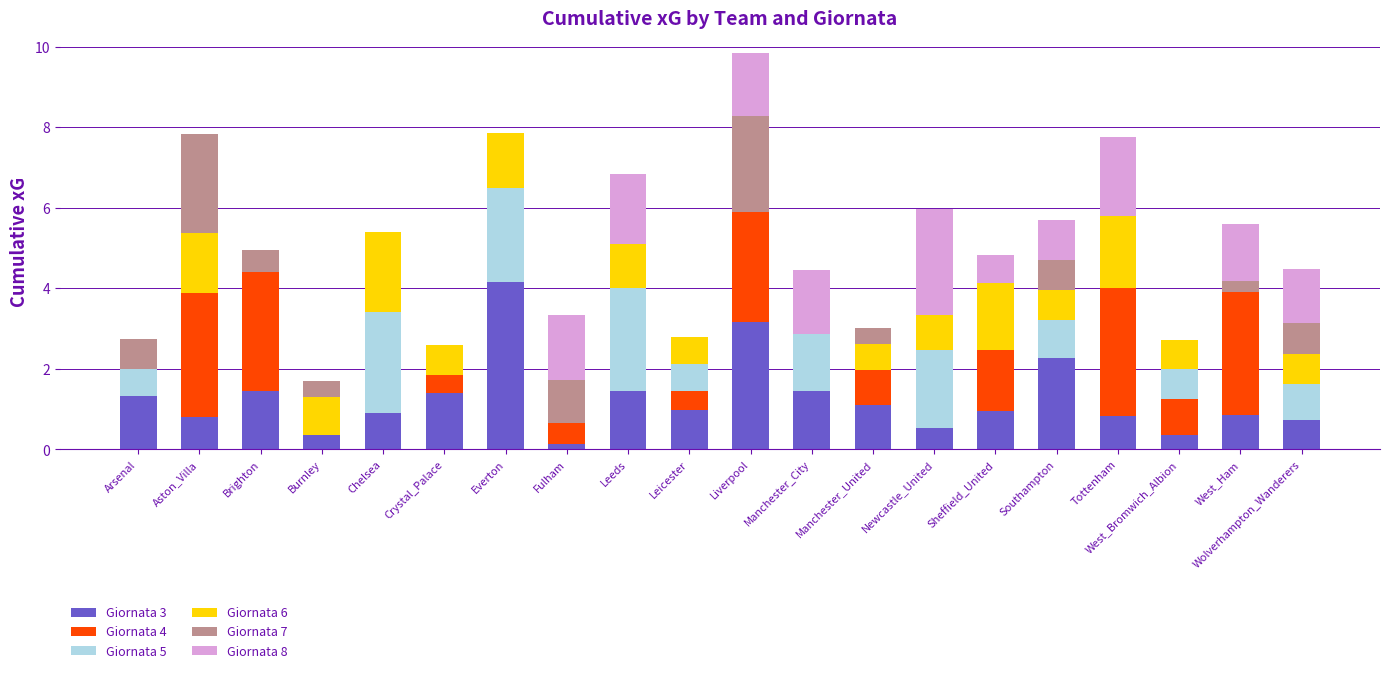

At which category is the sum across all series the highest?

Liverpool